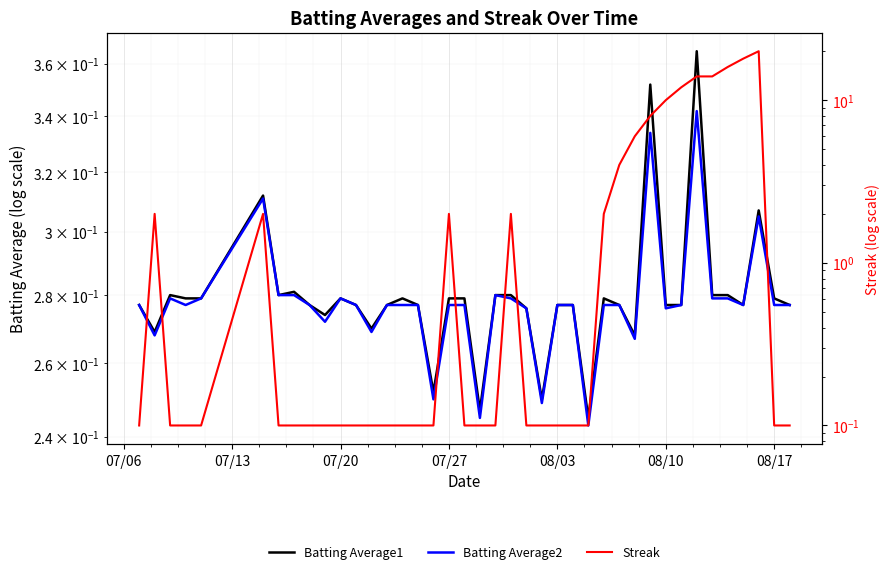

Does the chart display data point markers on the line(s)?

No